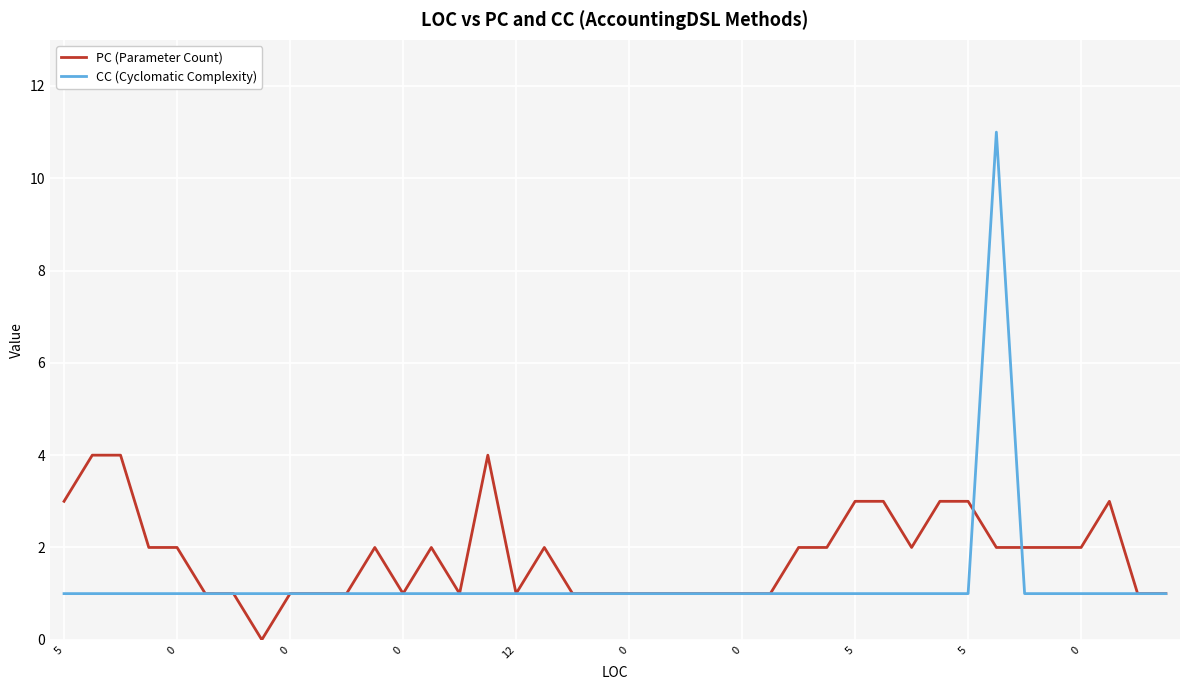

List the series in order of their overall mean, highest first.

PC (Parameter Count), CC (Cyclomatic Complexity)